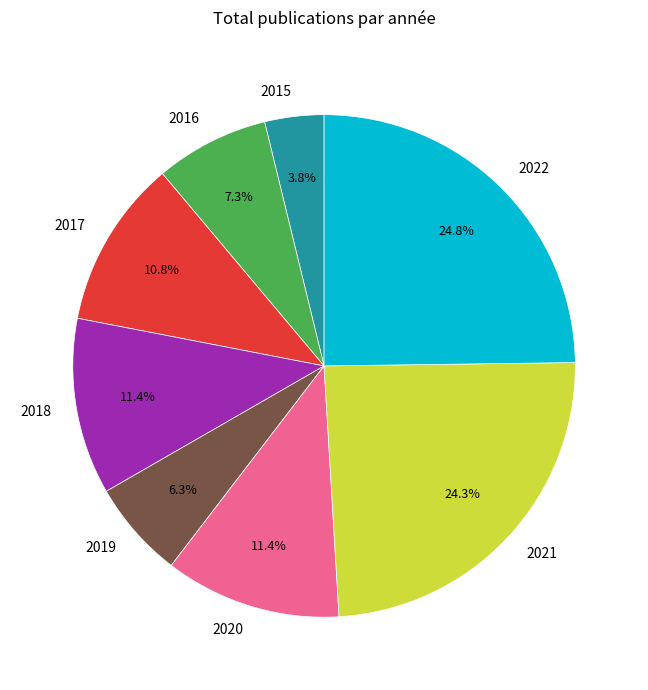

Combined, do 2015 and 2017 account for over 50%?

No